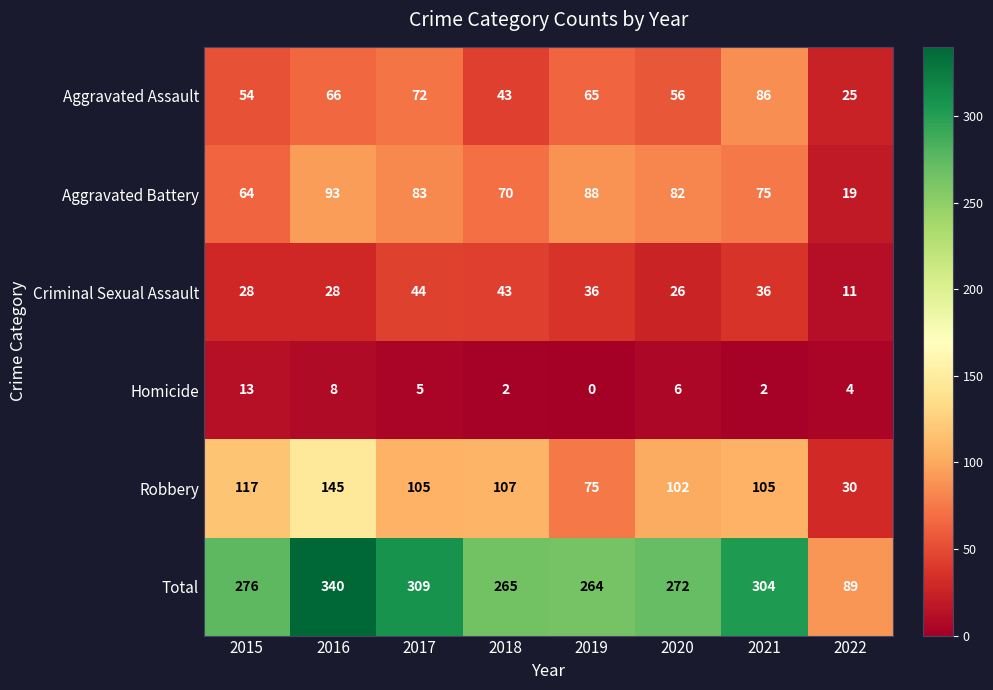

At which label is Total closest to 214?

2019